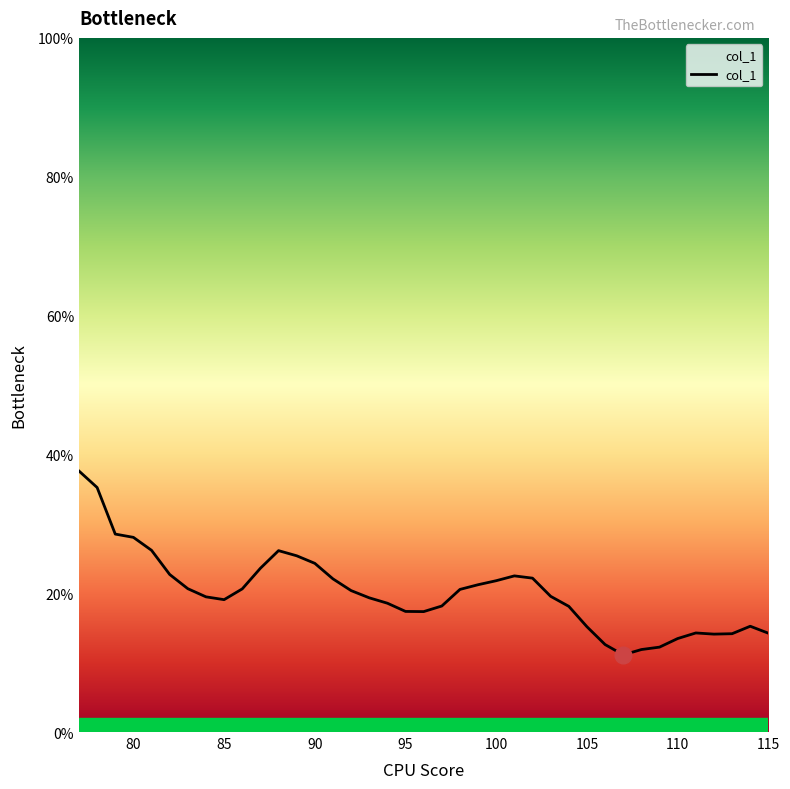

What is the maximum value shown in the chart?

37.6